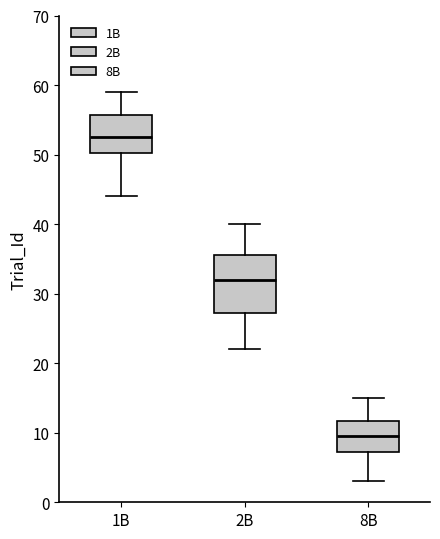

Which box has the highest median line?

1B